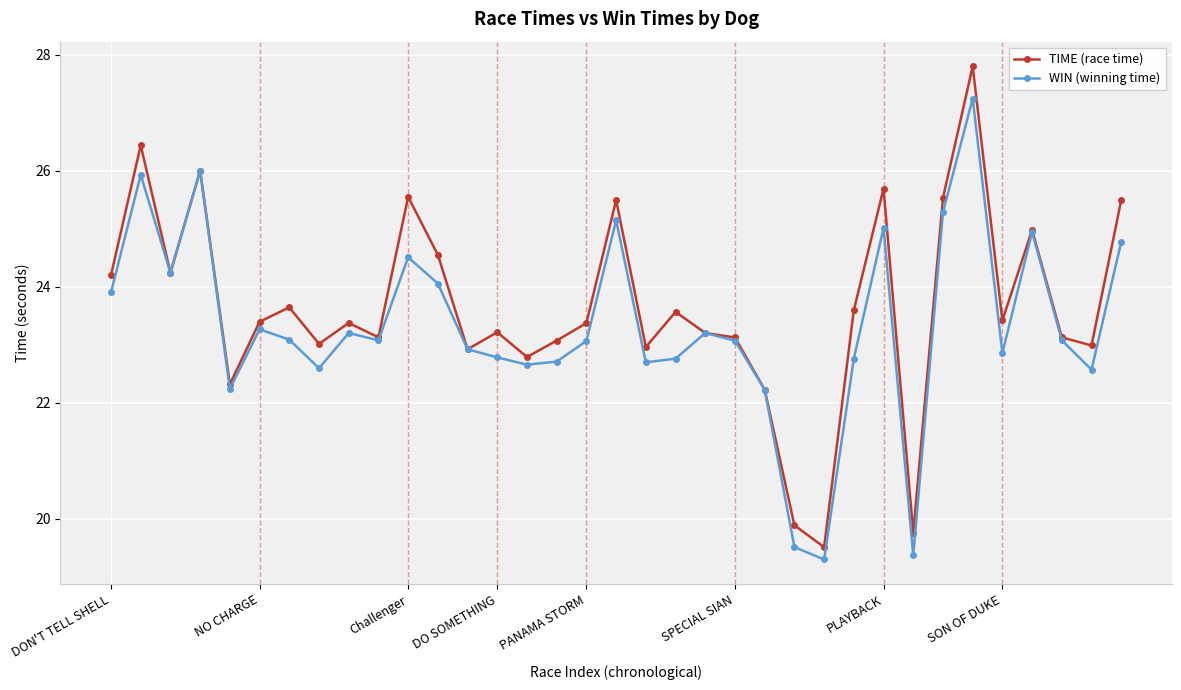

Which series has the widest spread of values?

TIME (race time)